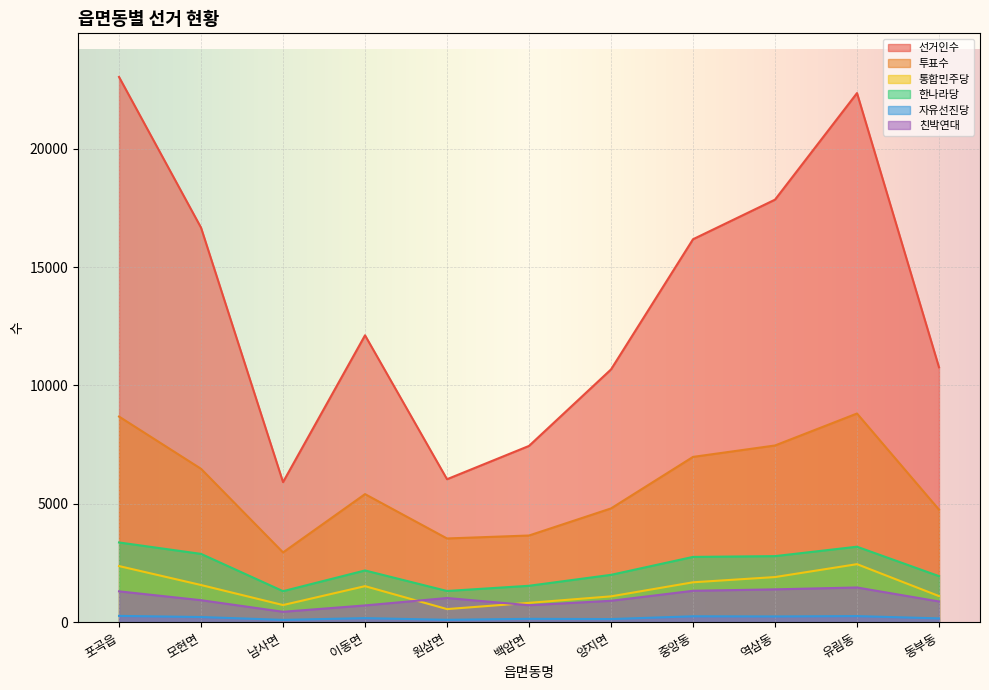

At which label does 통합민주당 first exceed 1523?

포곡읍